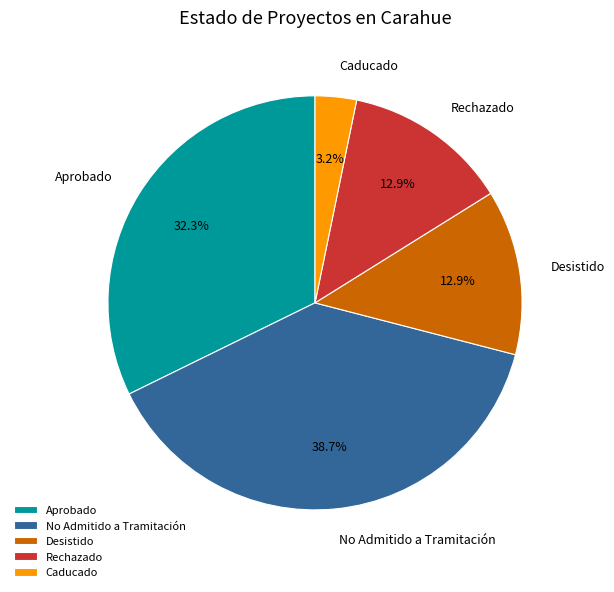

To the nearest percent, what is the difference between the Aprobado and No Admitido a Tramitación slice percentages?

6%